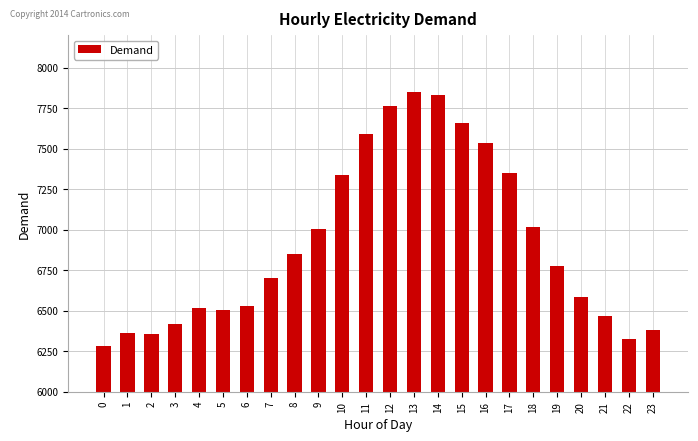

What is the minimum value shown in the chart?

6279